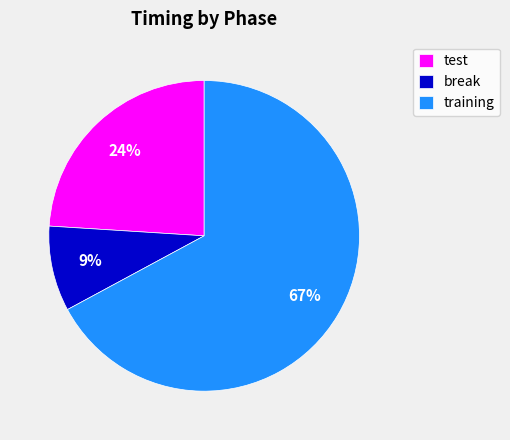

To the nearest percent, what is the combined percentage of training and test?

91%